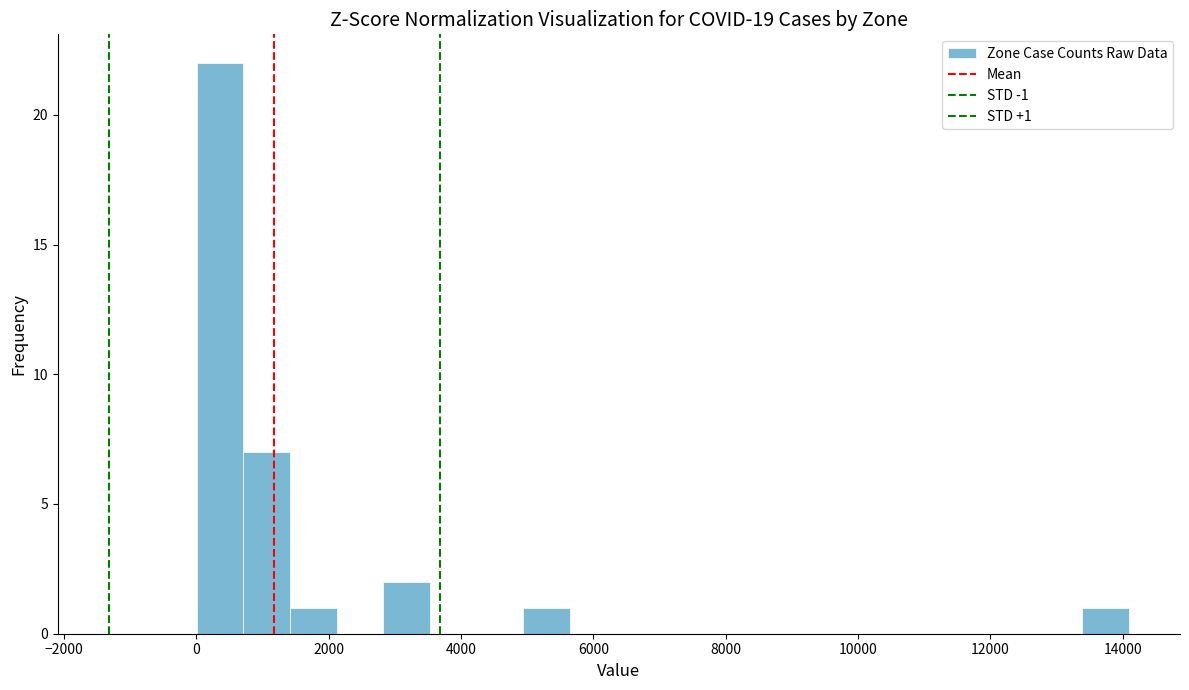

Read against the x-axis, roughly where is the centre of the tallest bar?

400